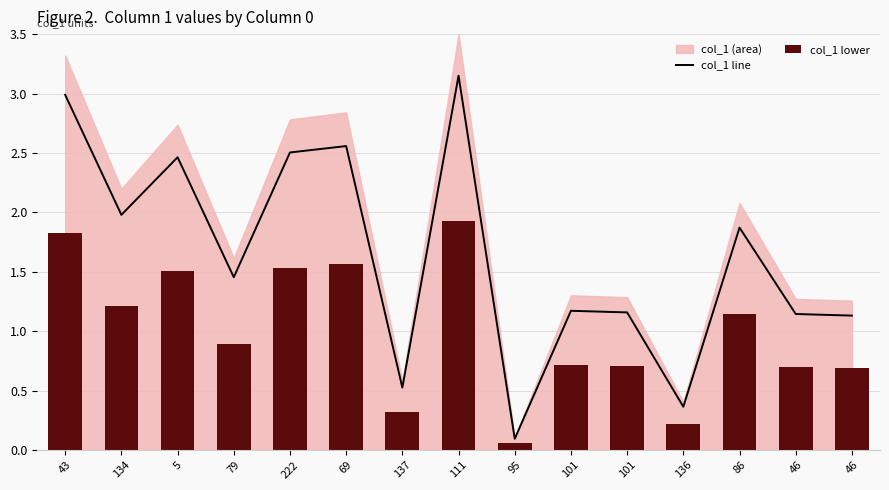

What is the lowest value of the col_1 lower series?

0.1